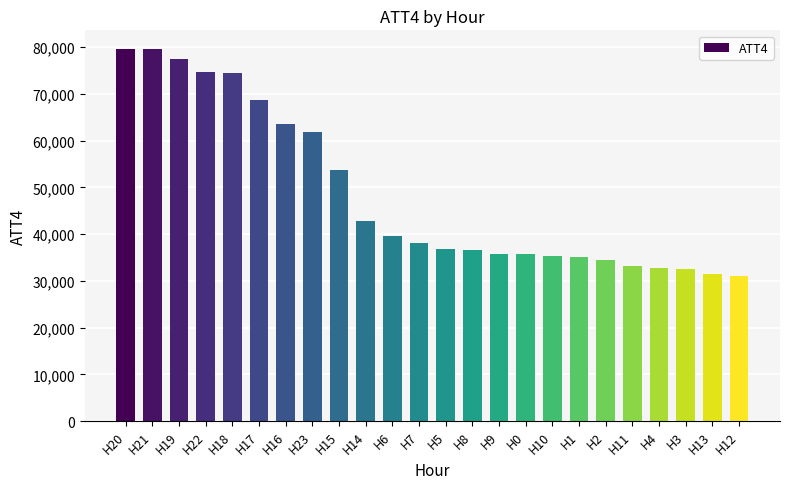

What is the value of the 18th bar from the left?

35200